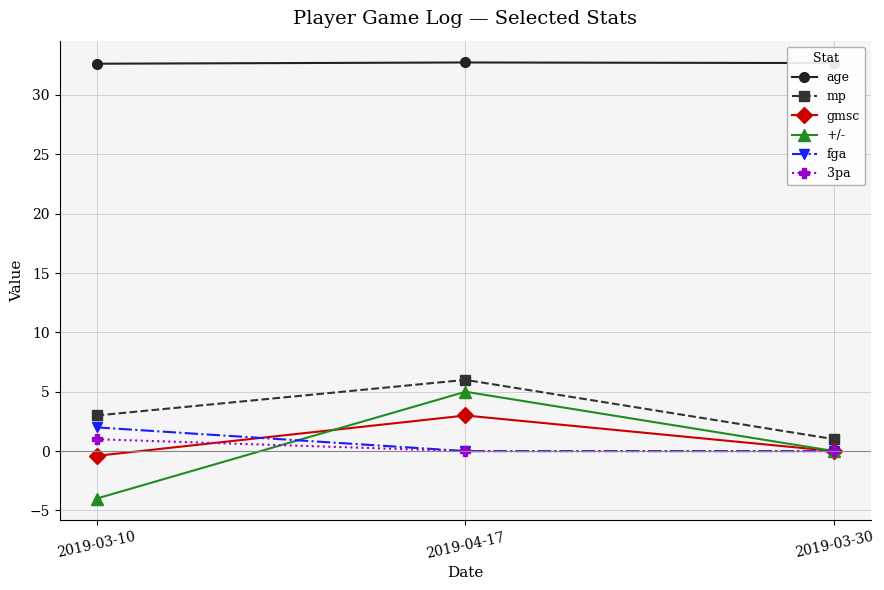

What is the label of the 3rd point from the left?

2019-03-30